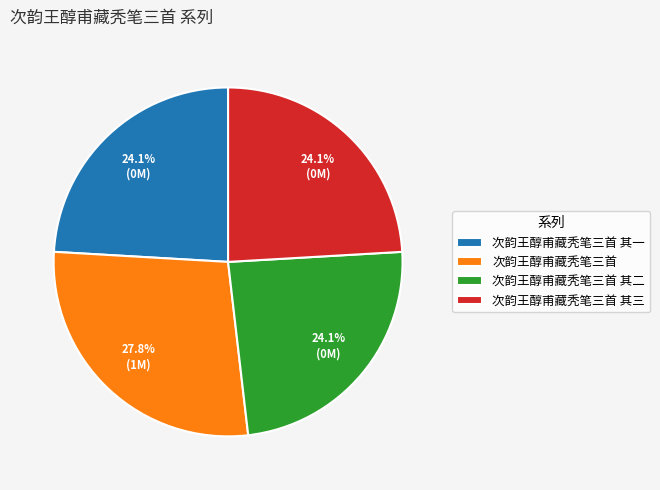

To the nearest percent, what is the combined percentage of 次韵王醇甫藏秃笔三首 其一 and 次韵王醇甫藏秃笔三首?

52%